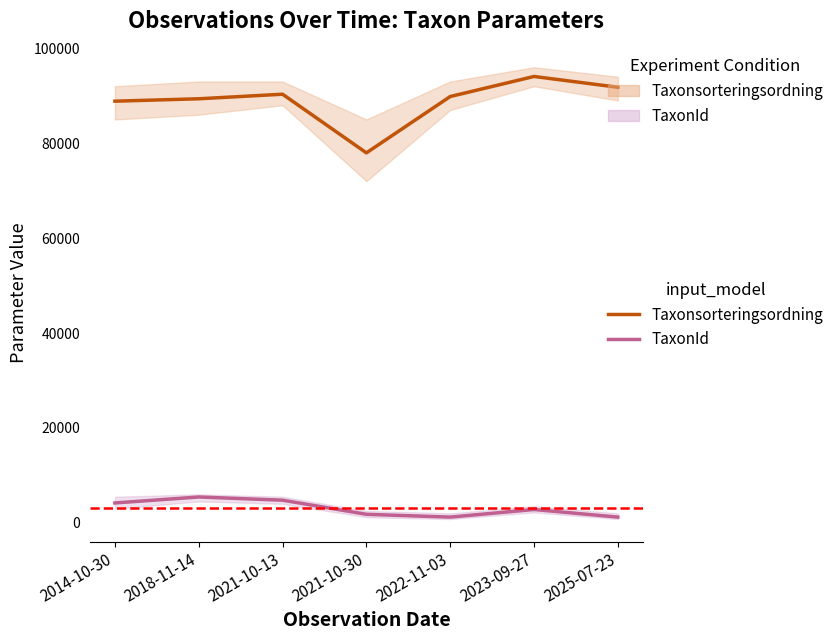

Reading left to right, extract all data points from this chart.

Taxonsorteringsordning: 2014-10-30=88853	2018-11-14=89356	2021-10-13=90319	2021-10-30=77959	2022-11-03=89832	2023-09-27=94059	2025-07-23=91784
TaxonId: 2014-10-30=4189	2018-11-14=5447	2021-10-13=4769	2021-10-30=1797	2022-11-03=1209	2023-09-27=2809	2025-07-23=1209